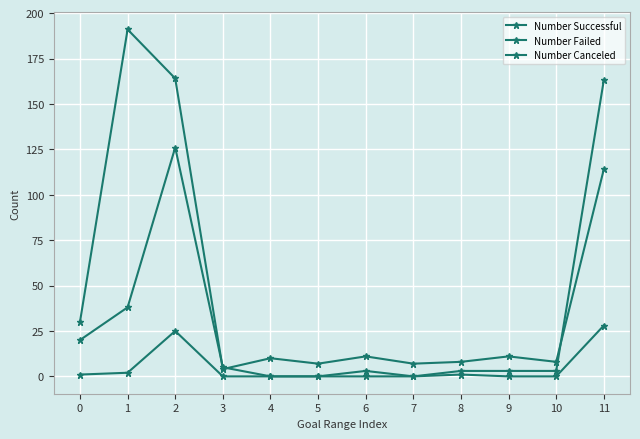

Reading left to right, extract all data points from this chart.

Number Successful: 30	191	164	4	10	7	11	7	8	11	8	114
Number Failed: 20	38	126	5	0	0	3	0	3	3	3	163
Number Canceled: 1	2	25	0	0	0	0	0	1	0	0	28